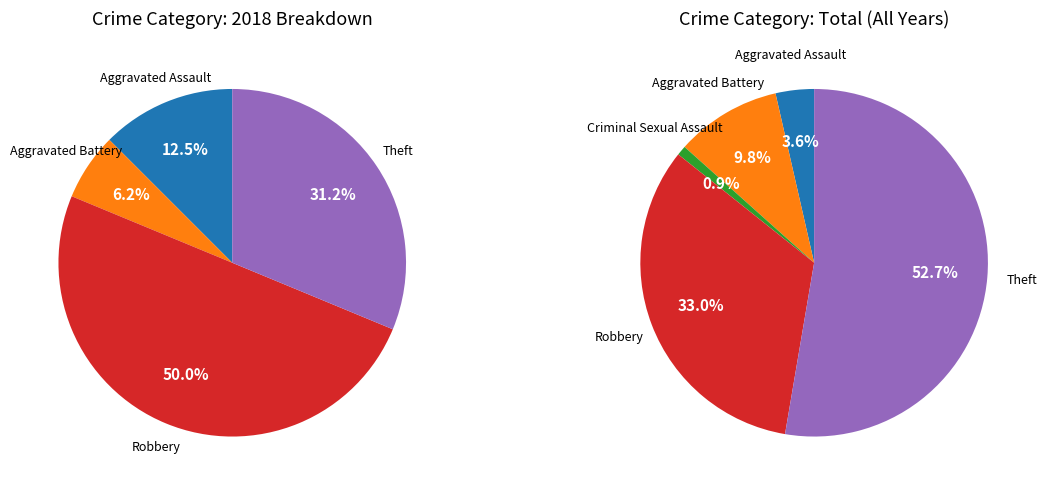

How much of the chart is everything except Theft?

68.8%